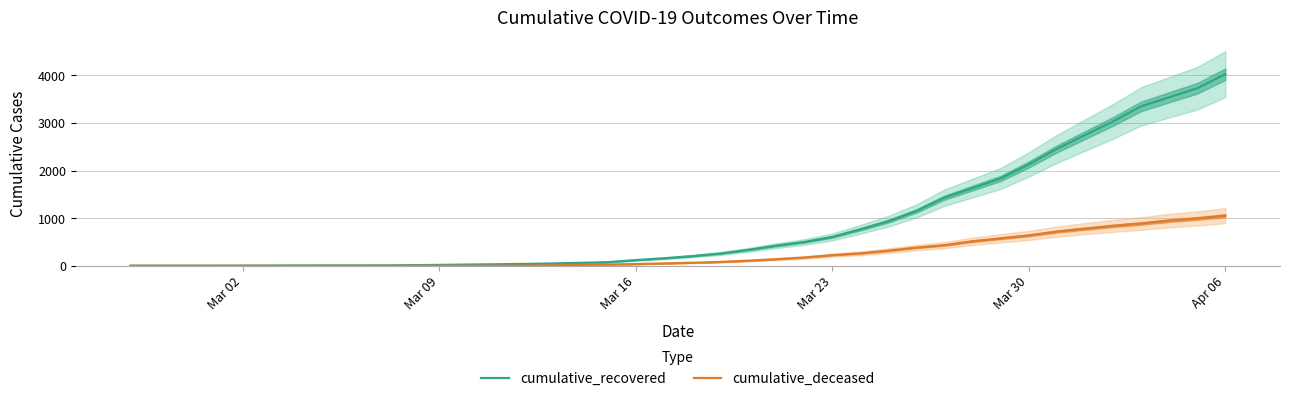

True or false: cumulative_recovered and cumulative_deceased intersect in this chart.

False